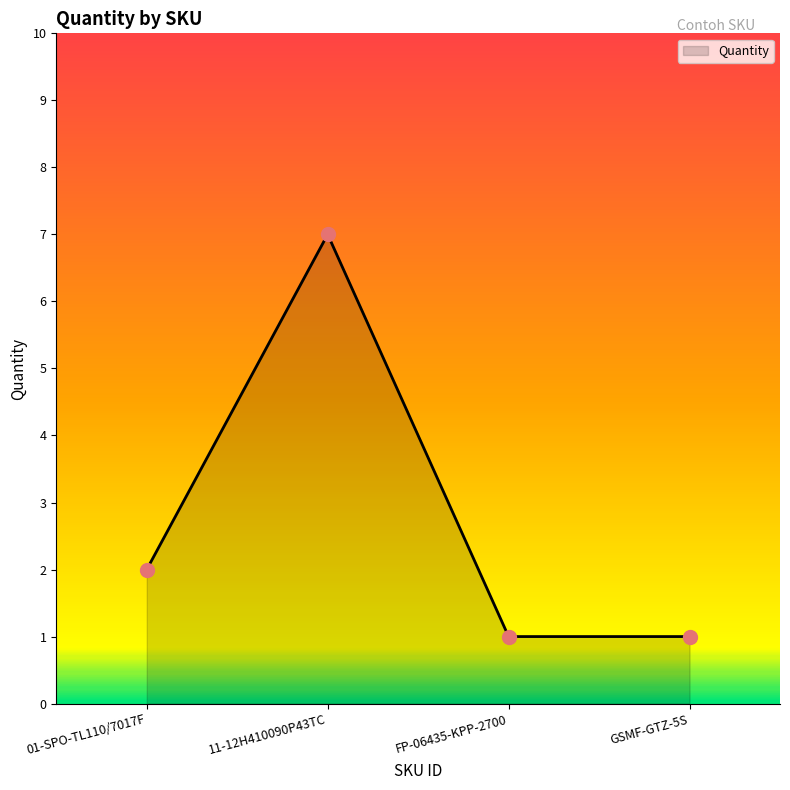

What is the change in value from 01-SPO-TL110/7017F to GSMF-GTZ-5S?

-1